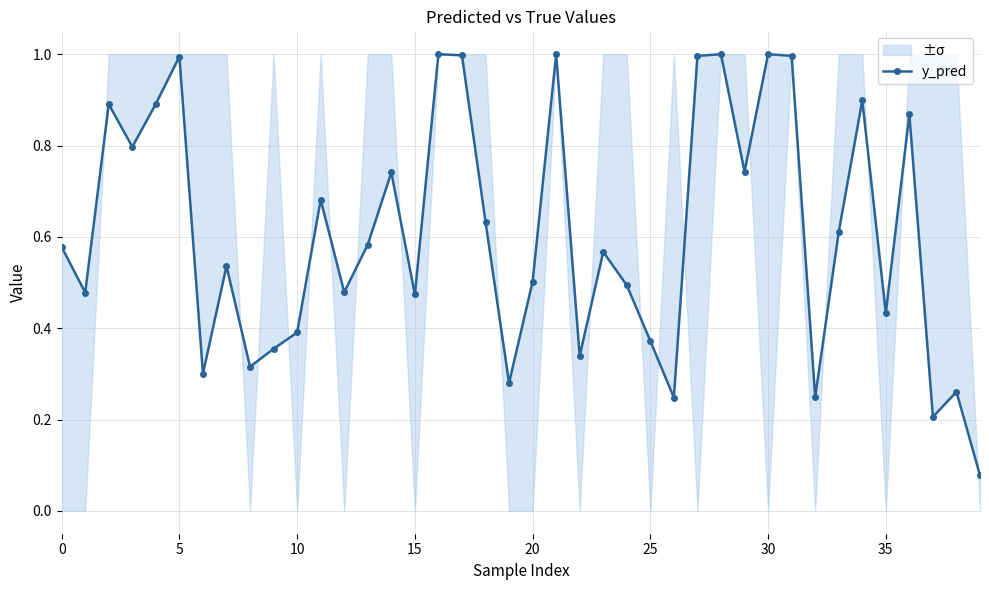

How many points are higher than both their immediate neighbors (excluding endpoints)?

13